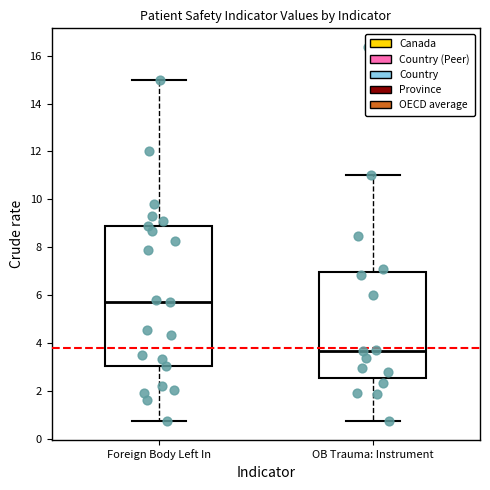

Where is the upper edge of the box for OB Trauma: Instrument on the y-axis? The values are not printed on the chart, so give them approximately, as read against the axis.

7.0